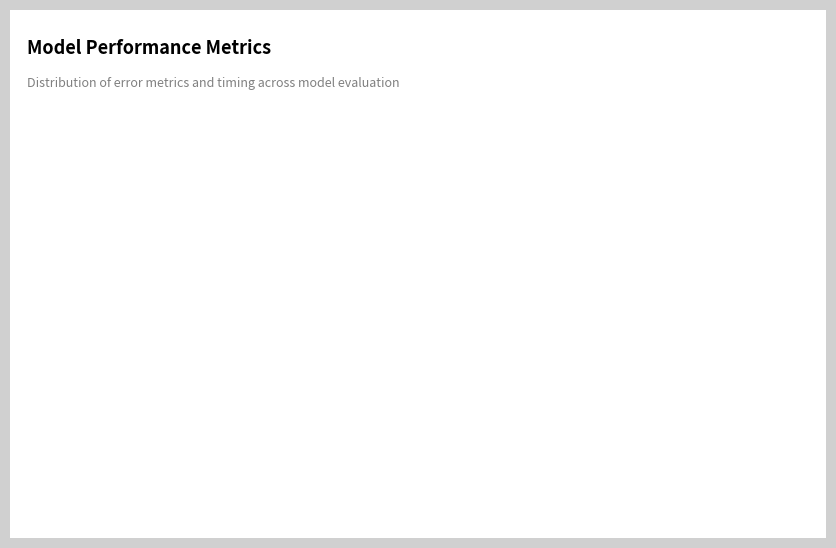

Is it true that Inference Time is 0% of the pie?

True